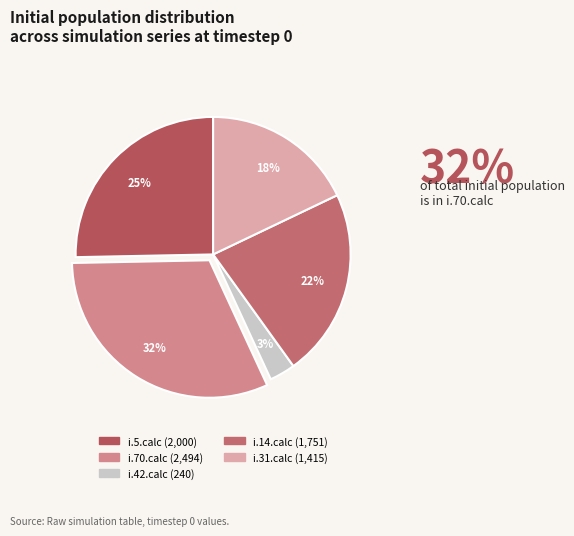

To the nearest percent, what is the difference between the i.70.calc and i.31.calc slice percentages?

14%